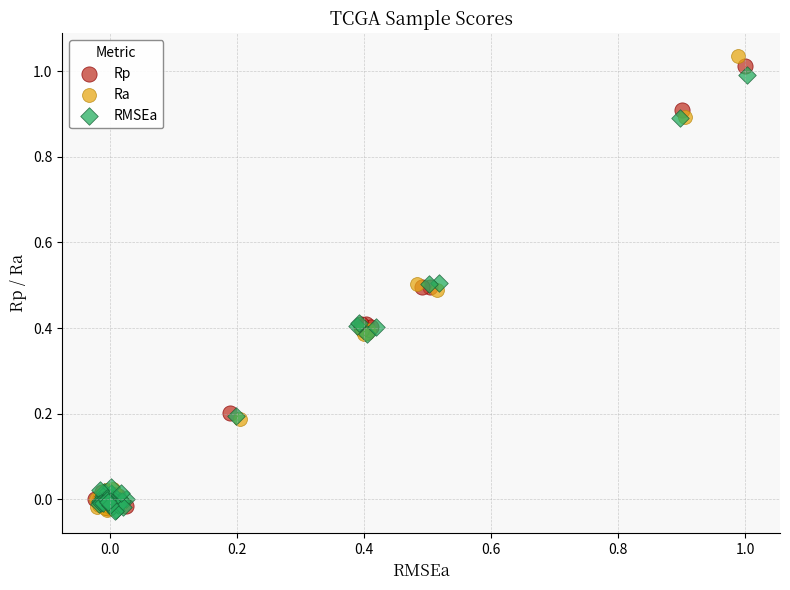

Which series contains the highest Y value?

Ra